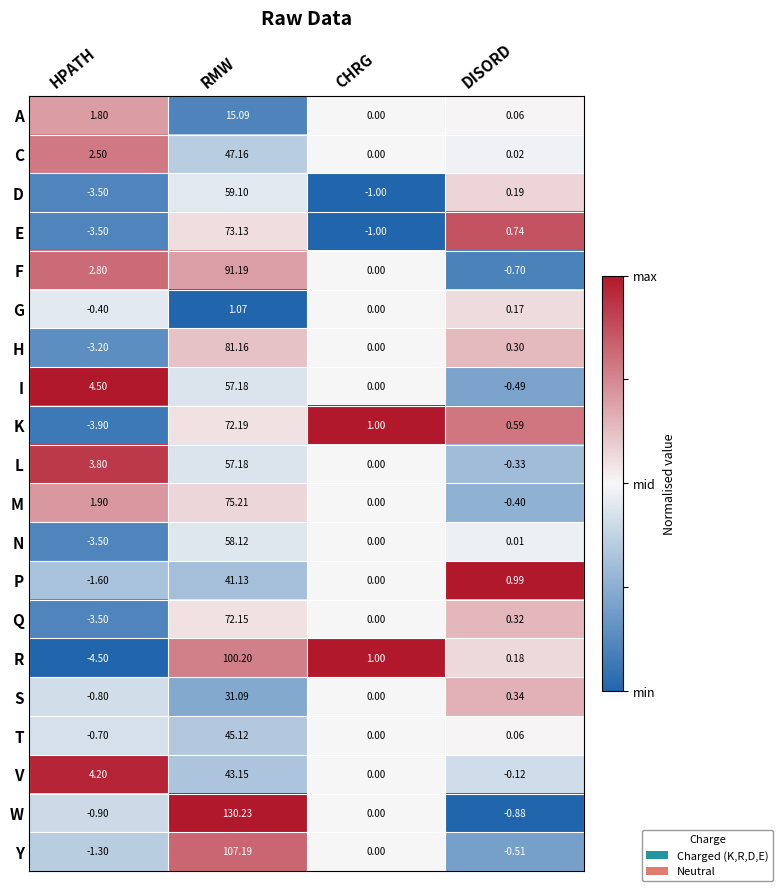

Where does the F series first go above 2?

HPATH